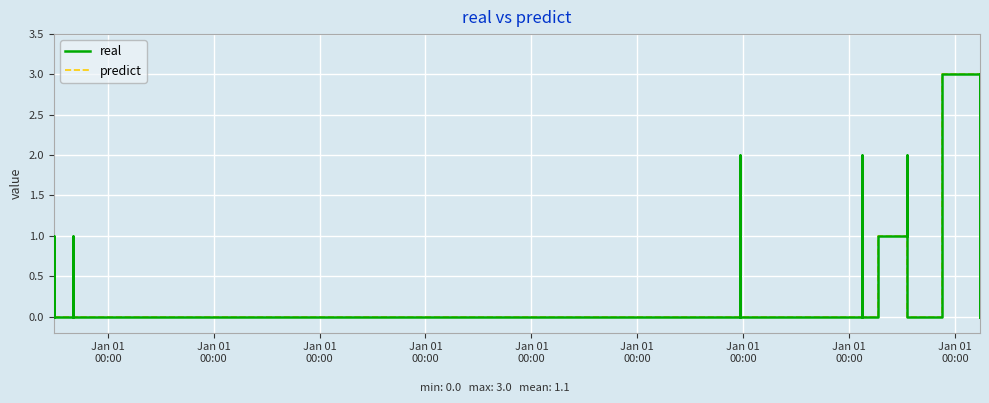

How many distinct data groups are displayed?

2